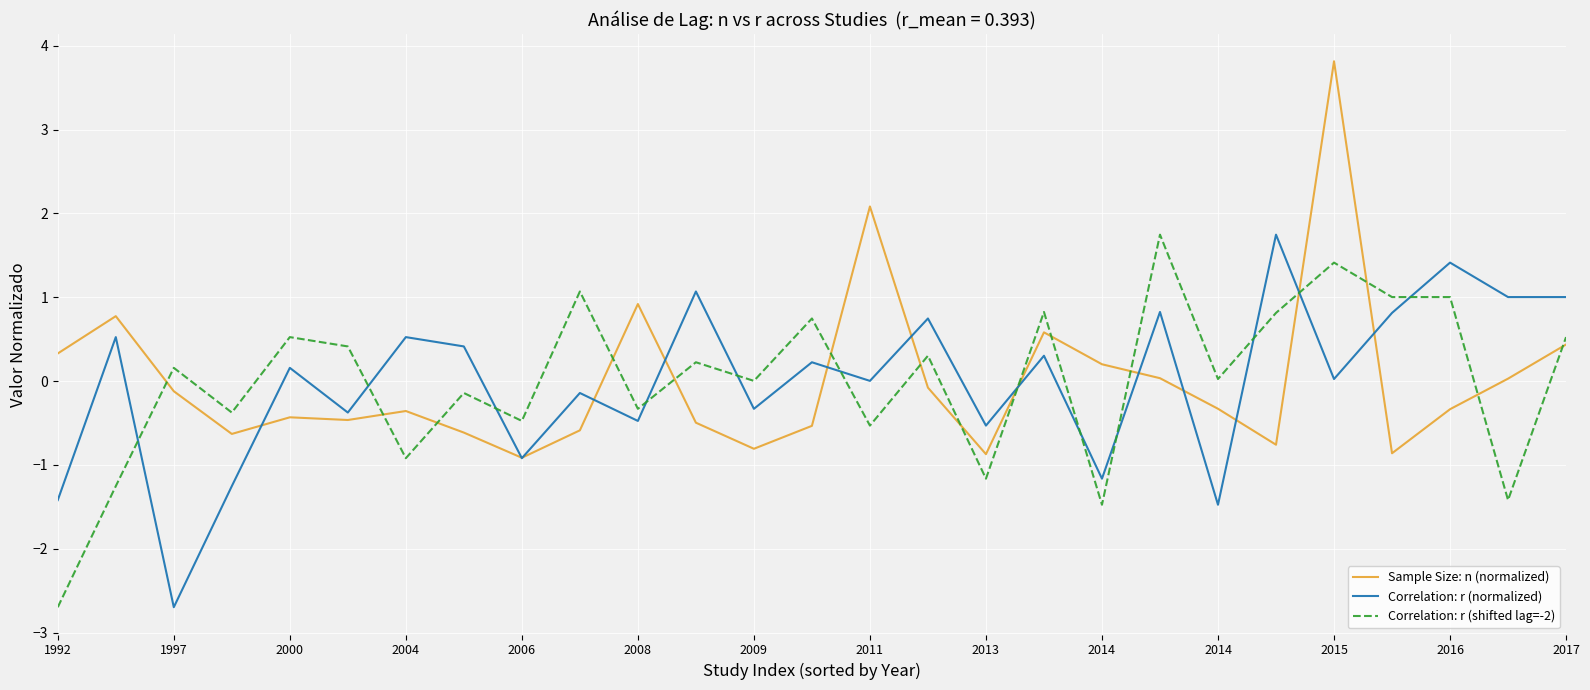

What is the maximum value shown in the chart?

3.8